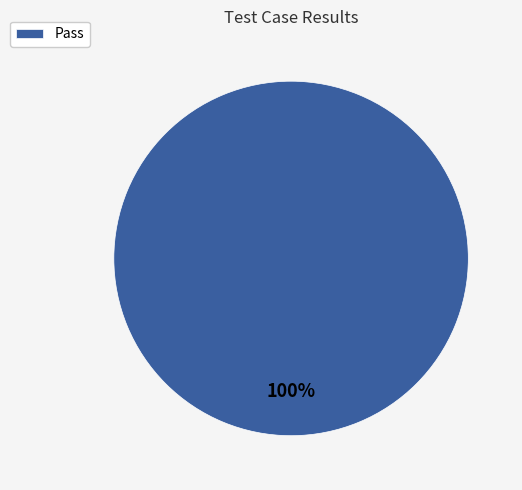

Is it true that Pass is 100% of the pie?

True